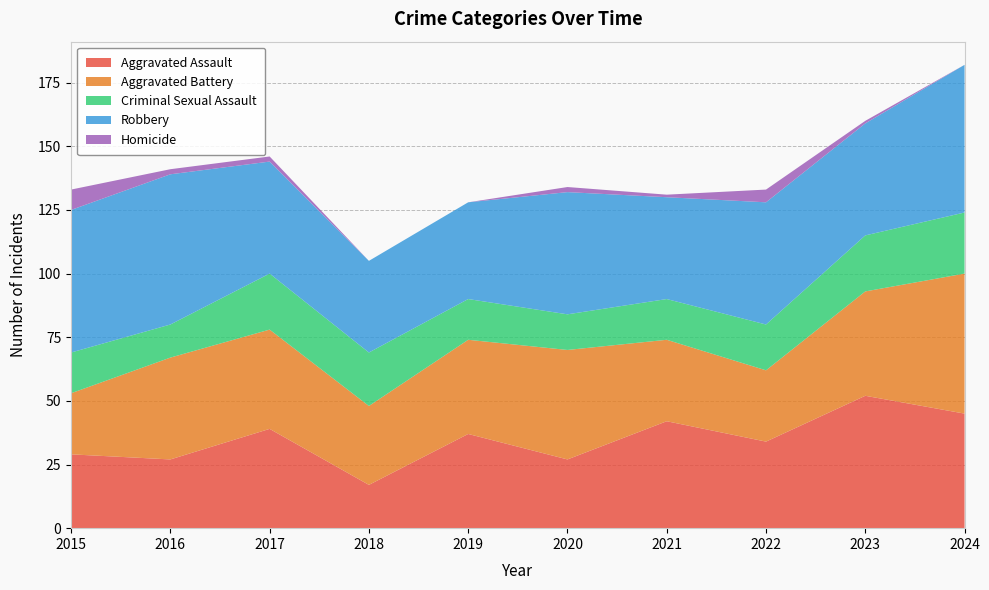

Reading left to right, extract all data points from this chart.

Aggravated Assault: 29	27	39	17	37	27	42	34	52	45
Aggravated Battery: 24	40	39	31	37	43	32	28	41	55
Criminal Sexual Assault: 16	13	22	21	16	14	16	18	22	24
Robbery: 56	59	44	36	38	48	40	48	44	58
Homicide: 8	2	2	0	0	2	1	5	1	0